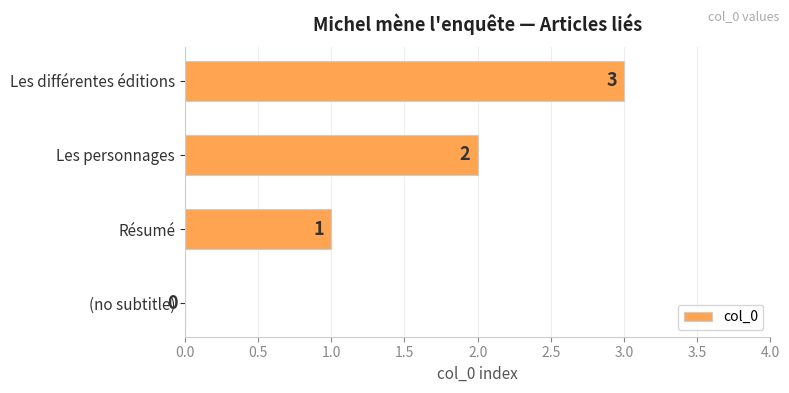

What is the change in value from (no subtitle) to Résumé?

+1